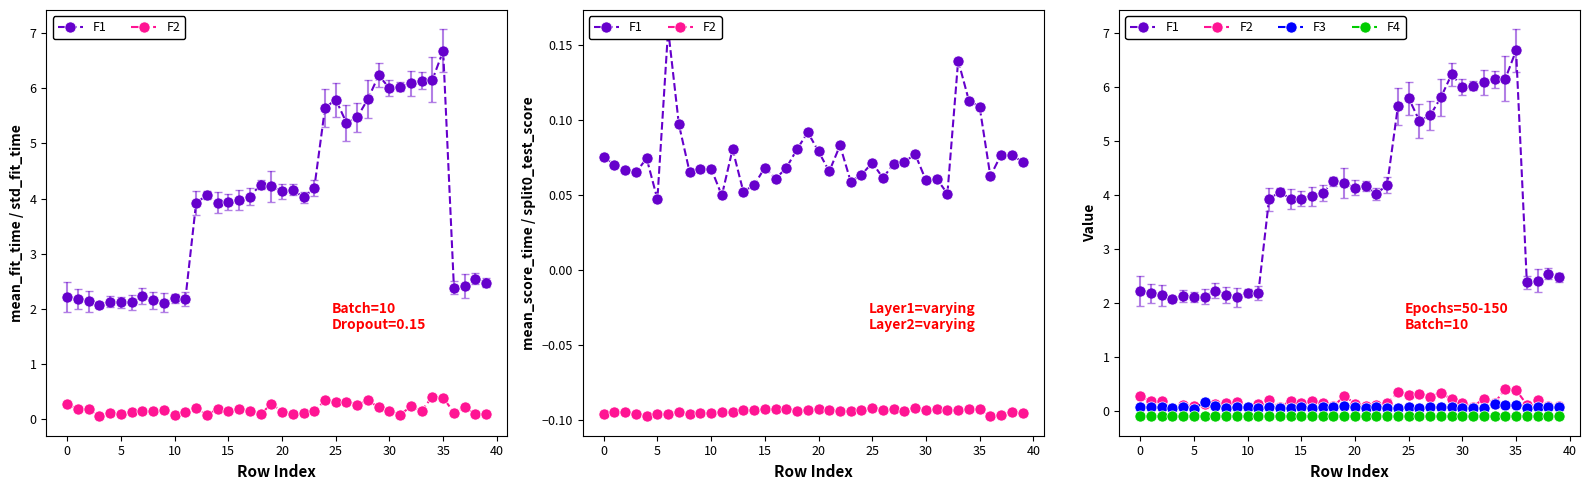

Which series has the widest spread of values?

F1